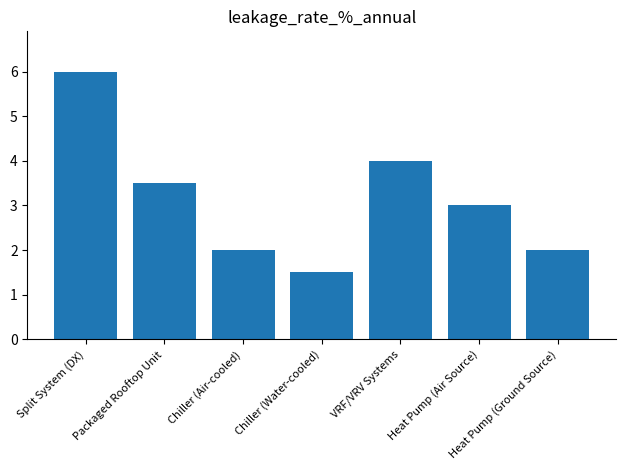

What position from the left is Chiller (Air-cooled)?

3